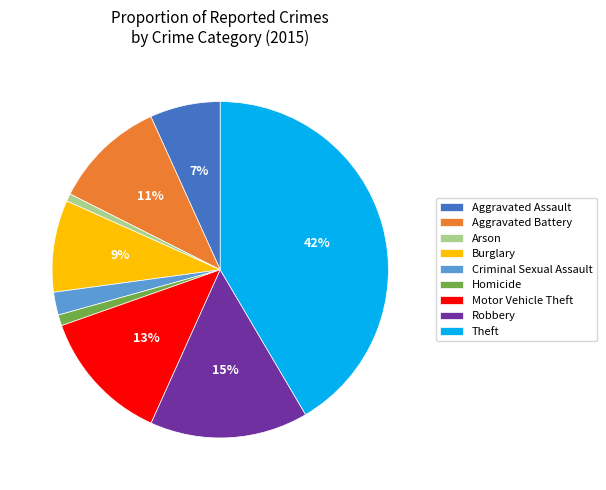

To the nearest percent, what portion does Motor Vehicle Theft represent?

13%